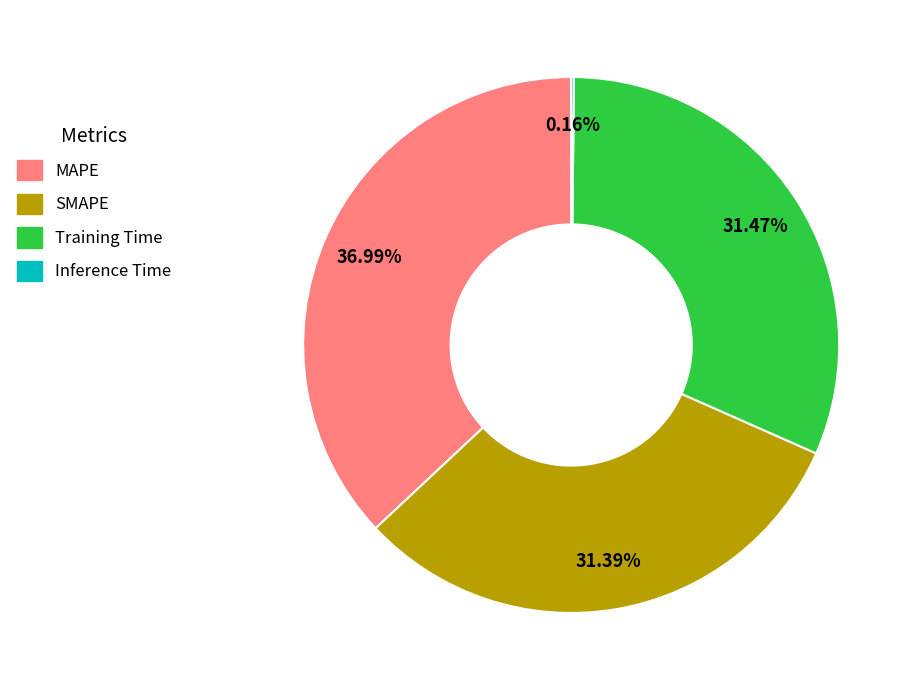

To the nearest percent, what portion does MAPE represent?

37%